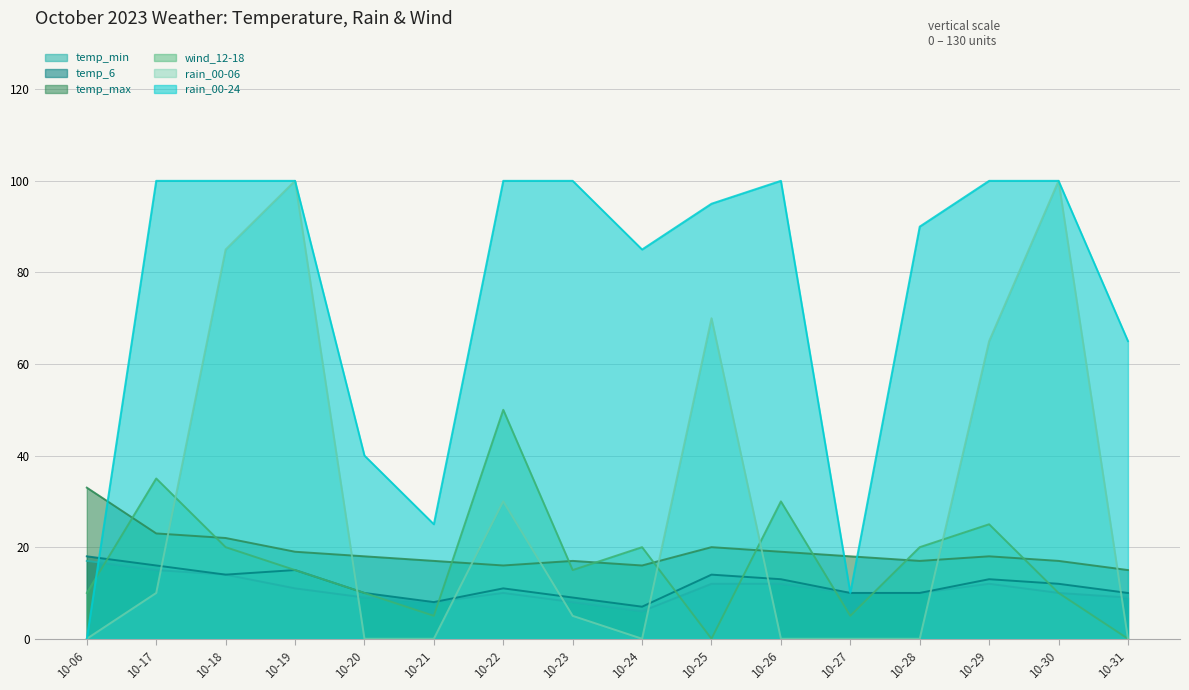

Which series has the widest spread of values?

rain_00-06